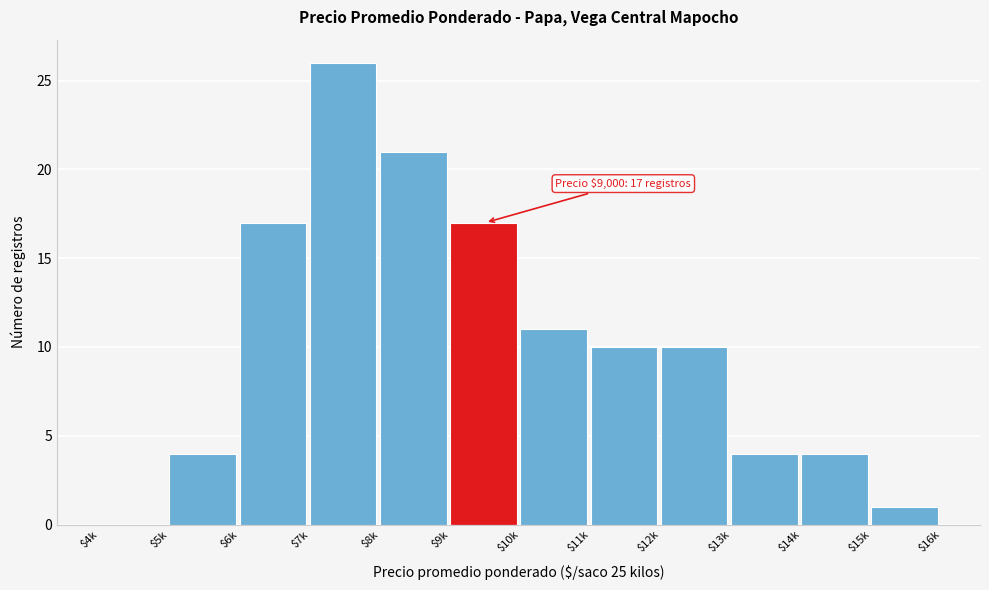

What is the sum of all values?

125